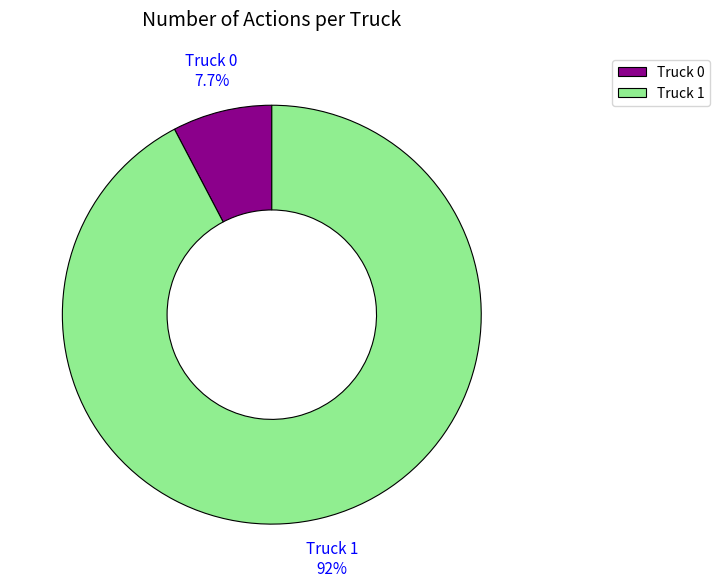

Which has a higher value, Truck 0 or Truck 1?

Truck 1